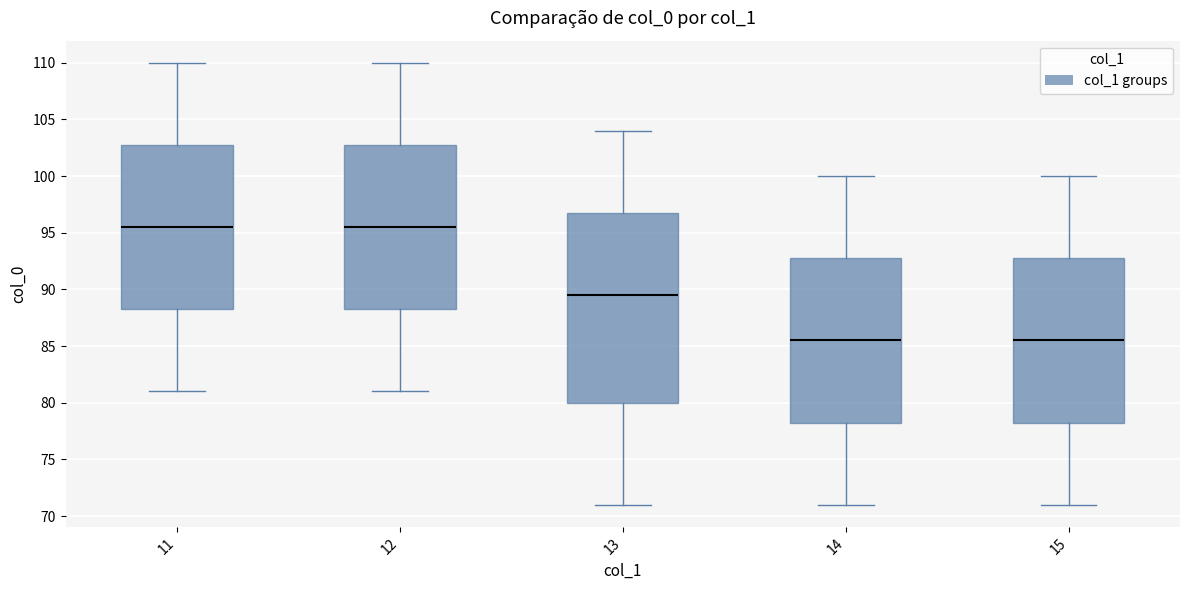

Reading left to right, read every box against the y-axis: the position of its median line, the range the box covers, and the ends of its whiskers. The values are not printed on the chart, so give them approximately, as read against the axis.

11: median 95.5, box 88.5 to 103.0, whiskers 81.0 to 110.0
12: median 95.5, box 88.5 to 103.0, whiskers 81.0 to 110.0
13: median 89.5, box 80.0 to 97.0, whiskers 71.0 to 104.0
14: median 85.5, box 78.5 to 93.0, whiskers 71.0 to 100.0
15: median 85.5, box 78.5 to 93.0, whiskers 71.0 to 100.0